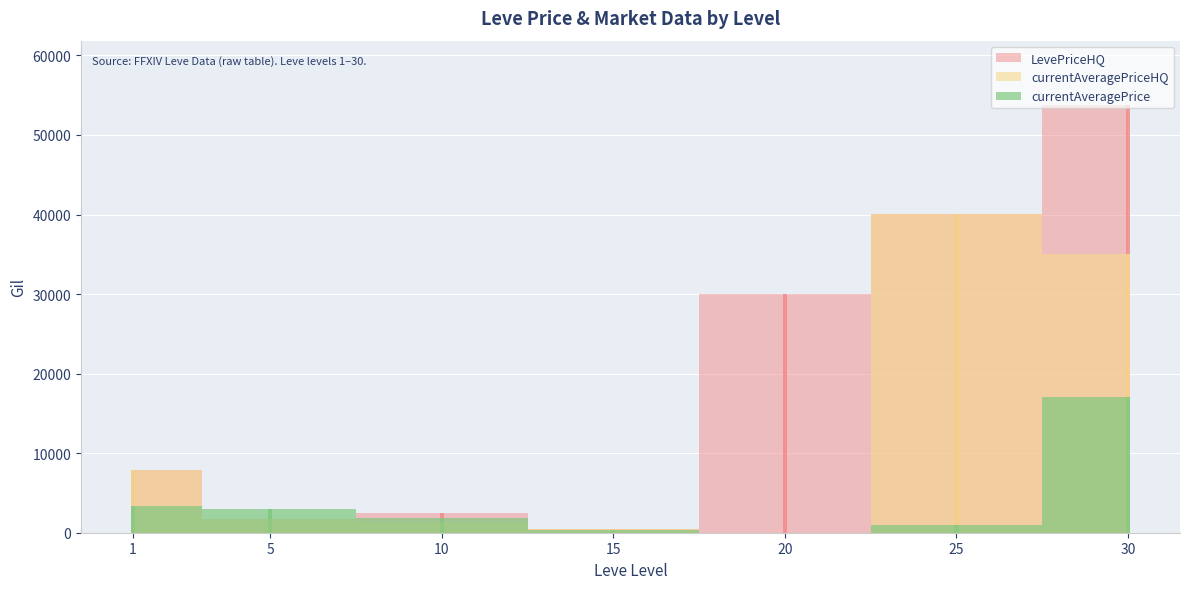

Which series has the largest range (max minus min)?

LevePriceHQ